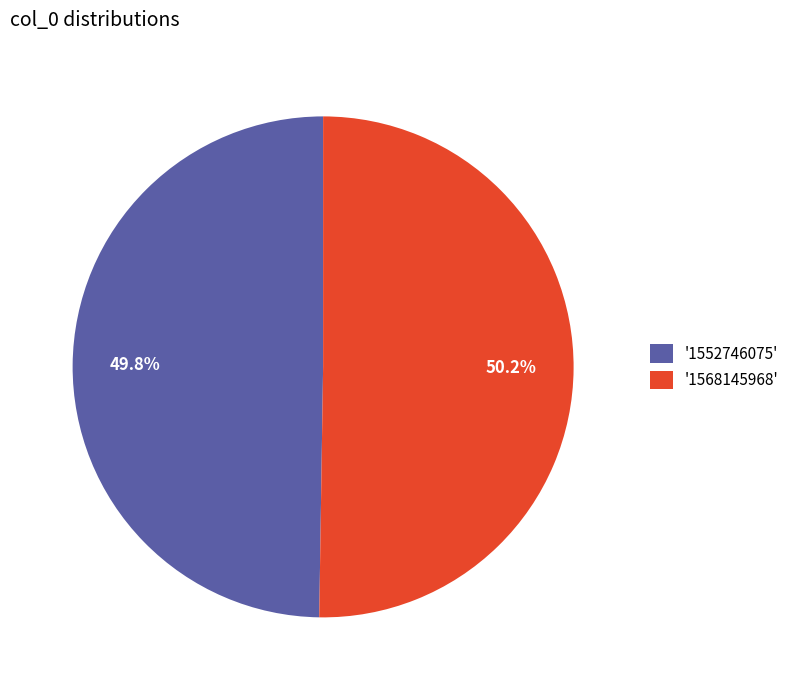

Does any single category account for the majority?

Yes